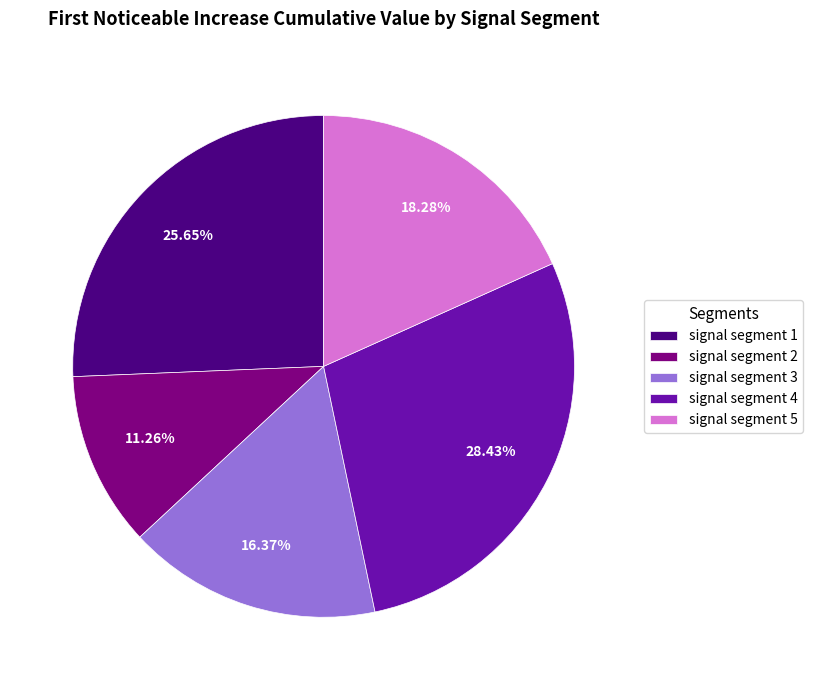

What is the smallest slice in the pie chart?

signal segment 2